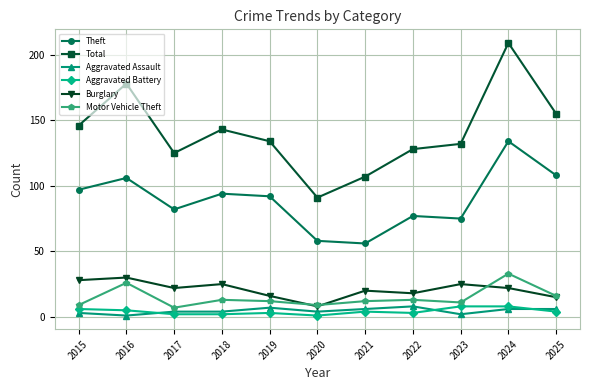

The value of Motor Vehicle Theft at 2017 is 7. True or false?

True